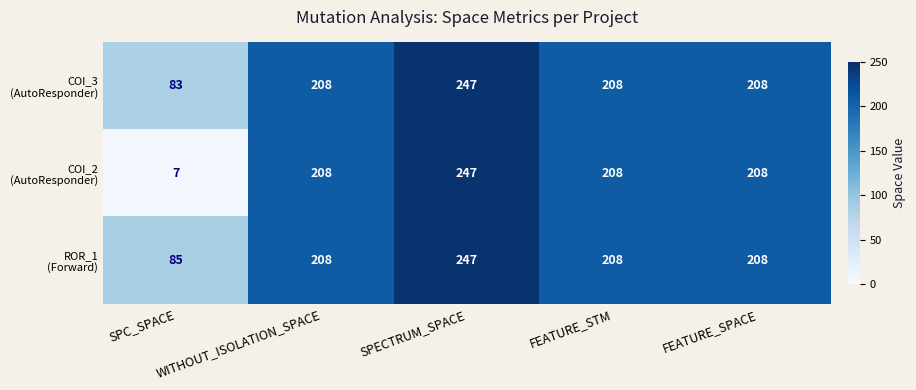

What is the total value across all series at FEATURE_STM?

624